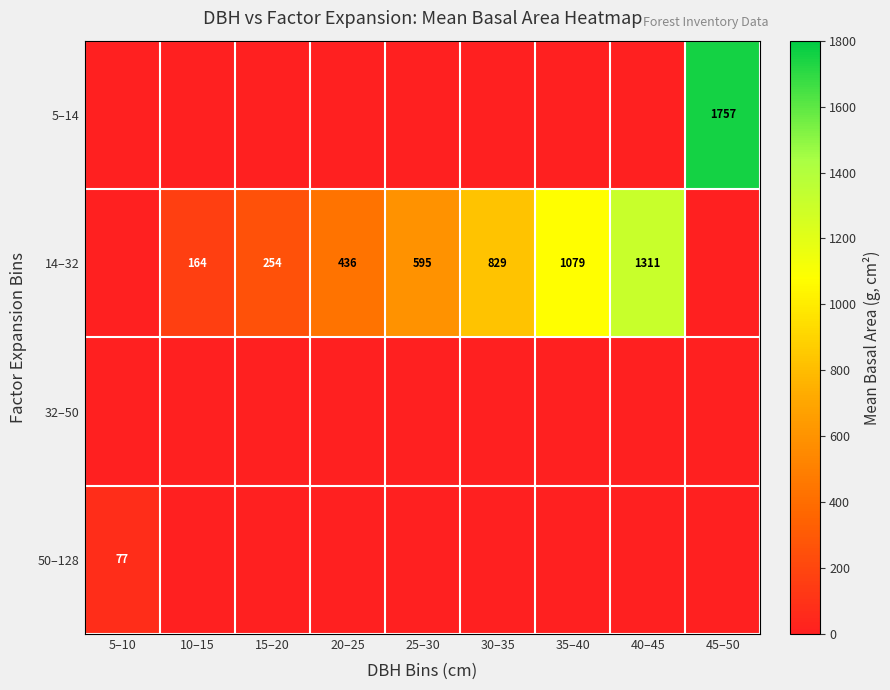

Is it true that 14–32 equals 164 at 10–15?

True